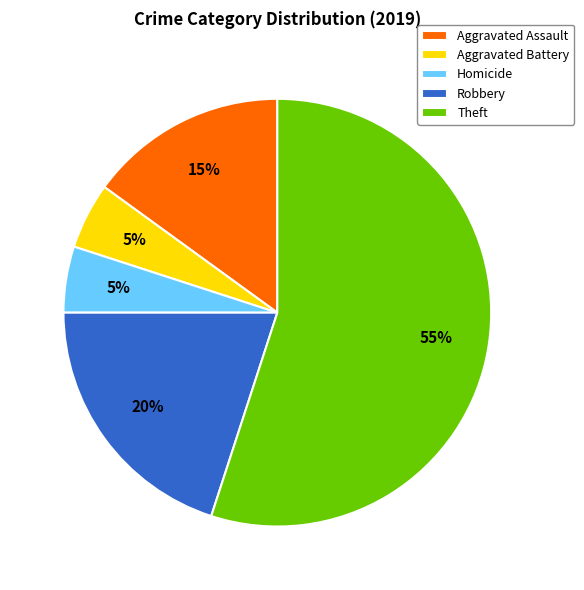

To the nearest percent, what is the difference between the largest and smallest slice percentages?

50%